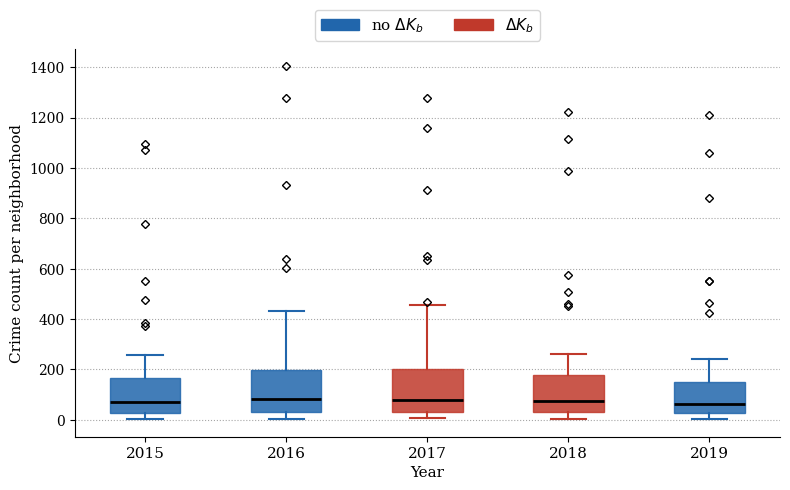

Where does the upper whisker of the box at x = 2015 end on the y-axis? The values are not printed on the chart, so give them approximately, as read against the axis.

260